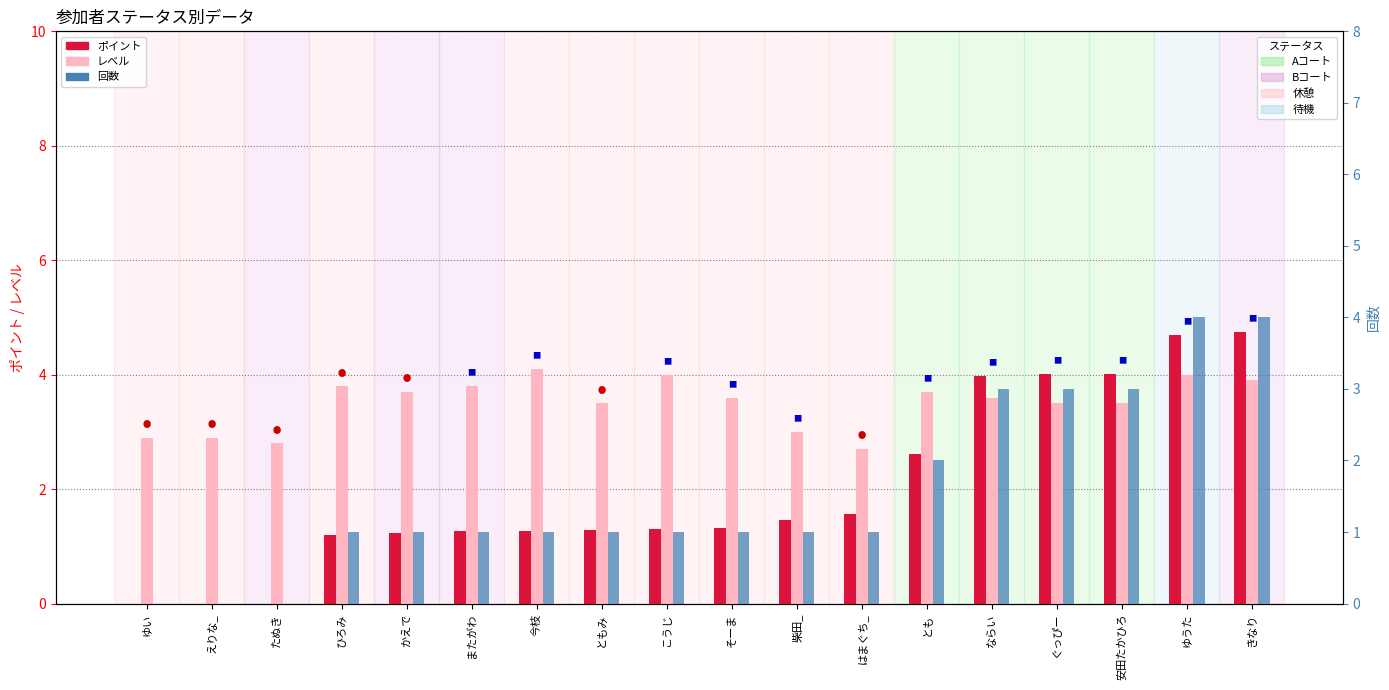

Reading left to right, what are all the values shown in this chart?

ポイント: 0.0	0.0	0.0	1.2	1.2	1.3	1.3	1.3	1.3	1.3	1.5	1.6	2.6	4.0	4.0	4.0	4.7	4.7
レベル: 2.9	2.9	2.8	3.8	3.7	3.8	4.1	3.5	4.0	3.6	3.0	2.7	3.7	3.6	3.5	3.5	4.0	3.9
回数: 0.0	0.0	0.0	1.0	1.0	1.0	1.0	1.0	1.0	1.0	1.0	1.0	2.0	3.0	3.0	3.0	4.0	4.0